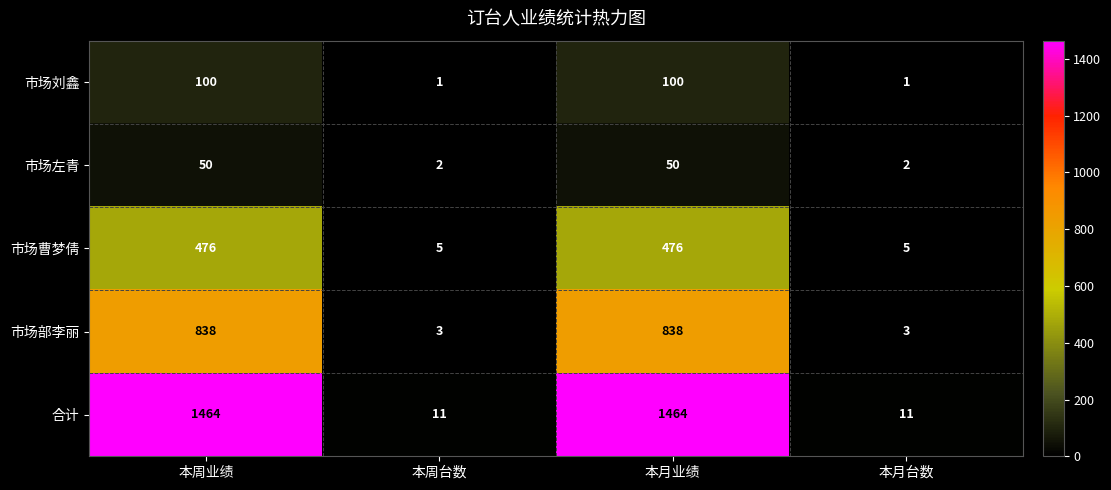

Which series has the largest total across all categories?

合计